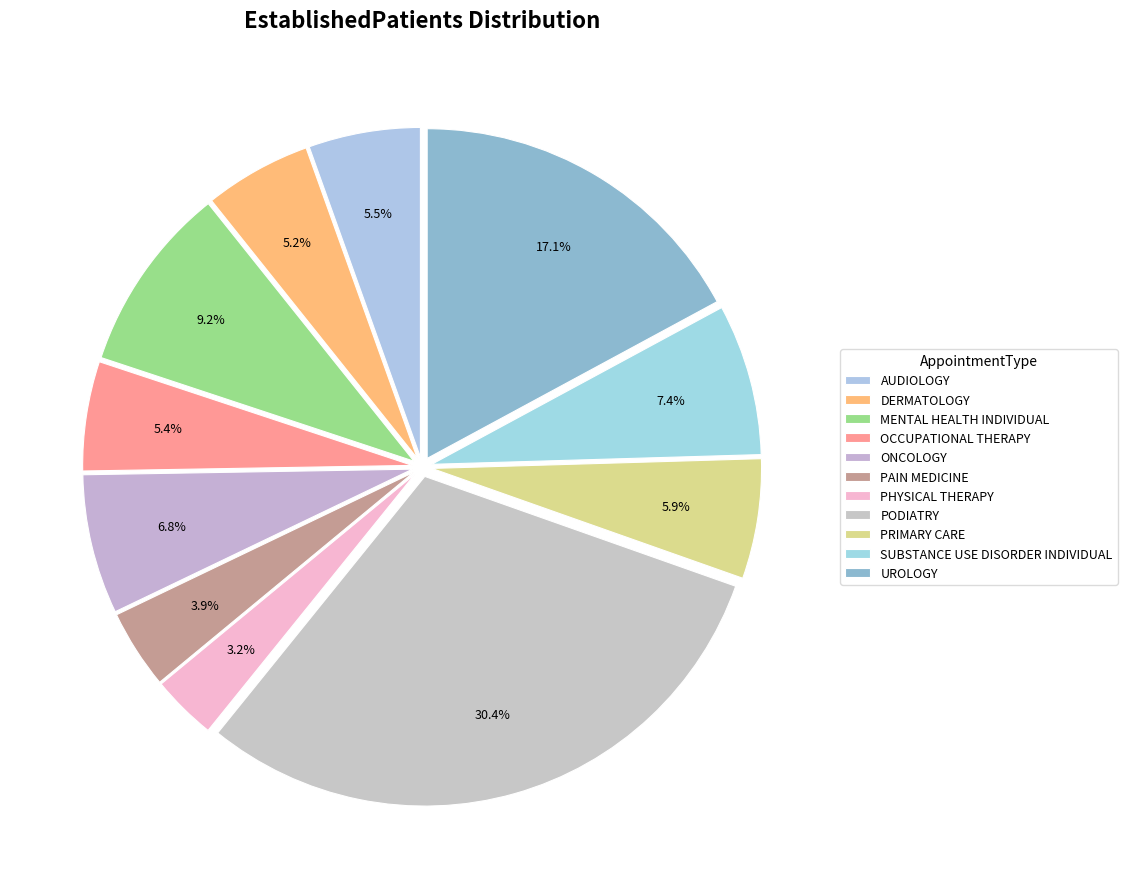

Combined, do ONCOLOGY and PRIMARY CARE account for over 50%?

No